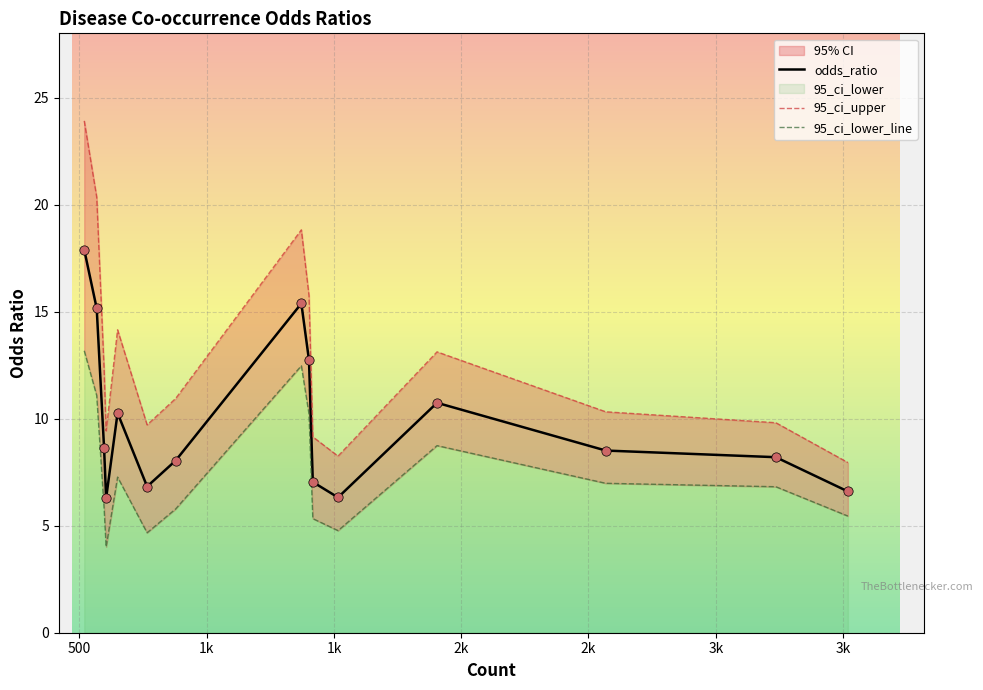

At how many categories does at least one series exceed 11?

7